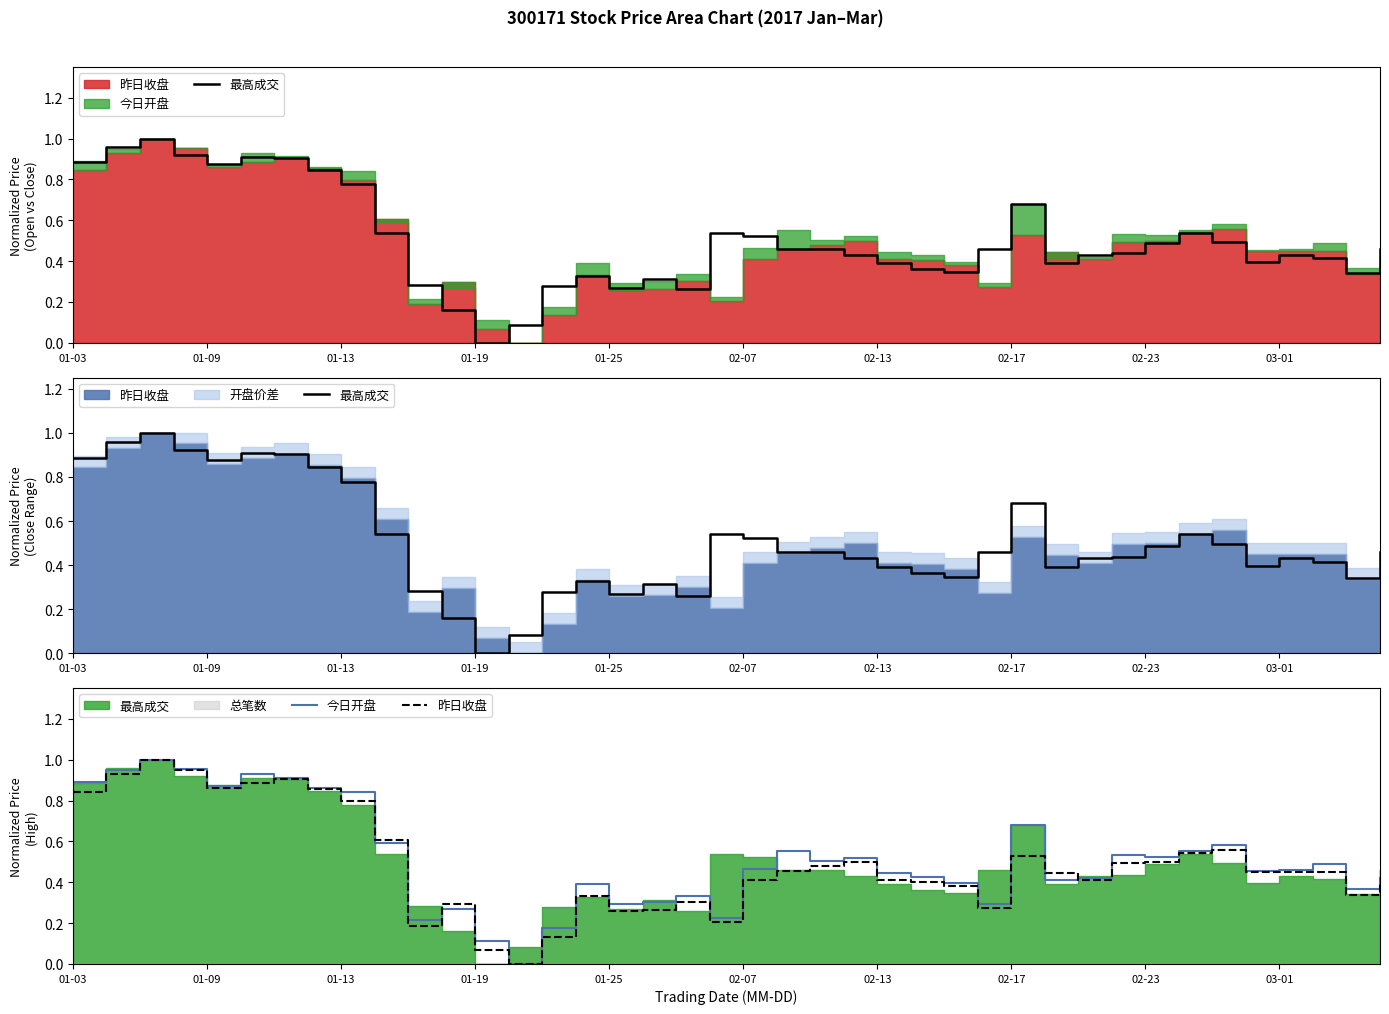

In 今日开盘, how many points are higher than both neighbors (excluding endpoints)?

11